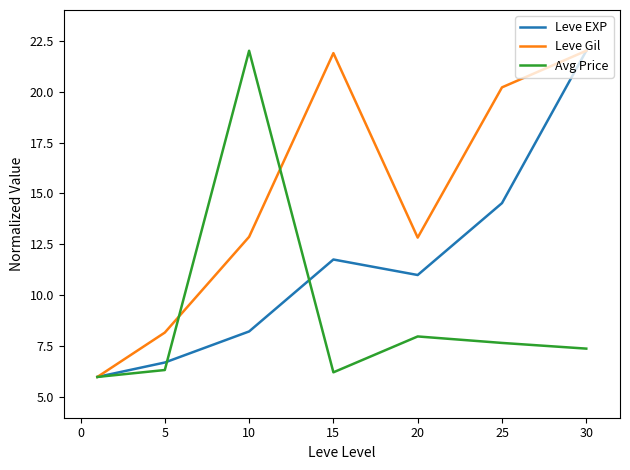

Which series has the largest total across all categories?

Leve Gil